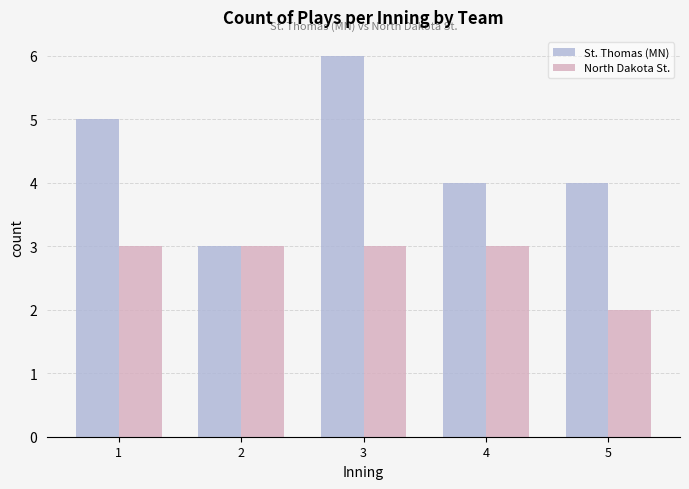

Count the St. Thomas (MN) values in the range 4 to 5.

3